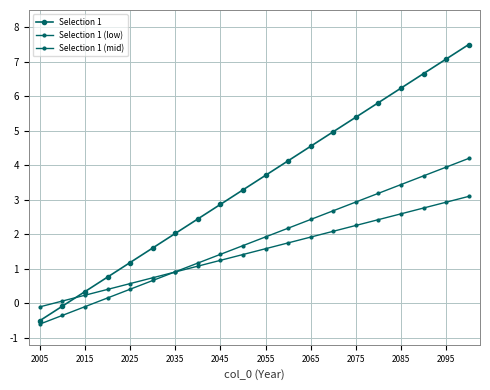

List the series in order of their peak value, lowest first.

Selection 1 (mid), Selection 1 (low), Selection 1